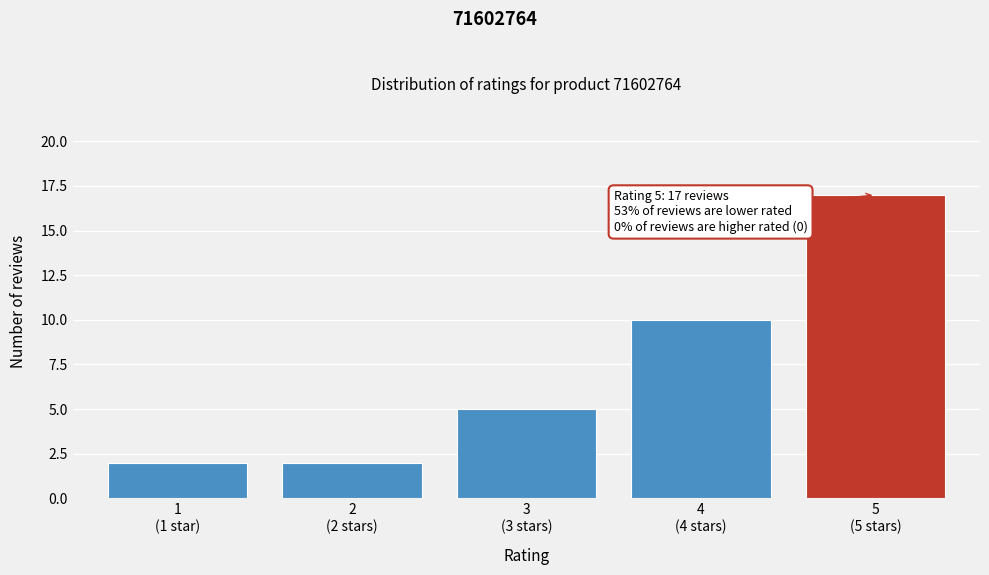

Reading right to left, what are all the values shown in this chart?

17	10	5	2	2